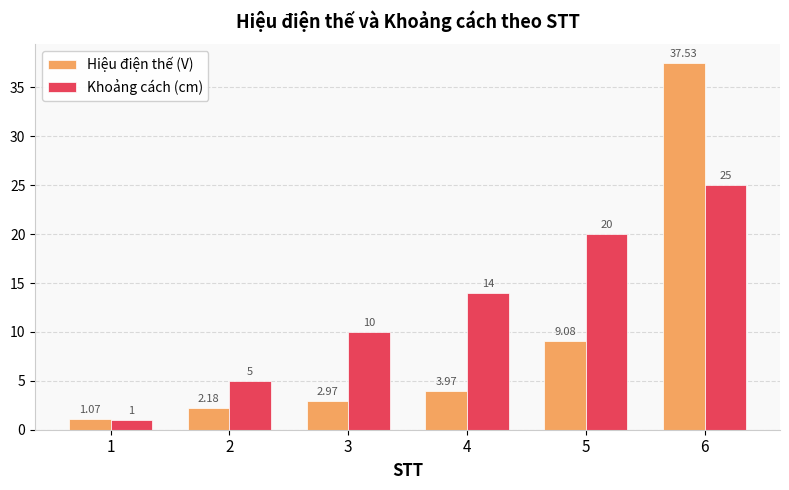

Which category has the highest value across all series?

6